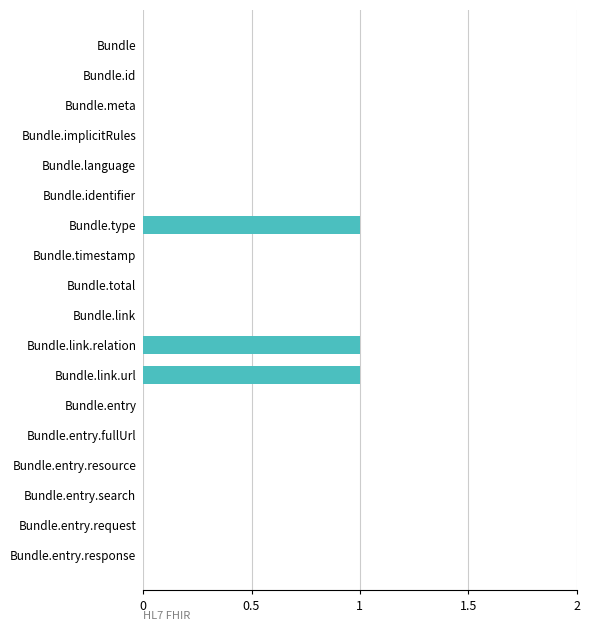

Is it true that the value at Bundle.meta is 0?

True